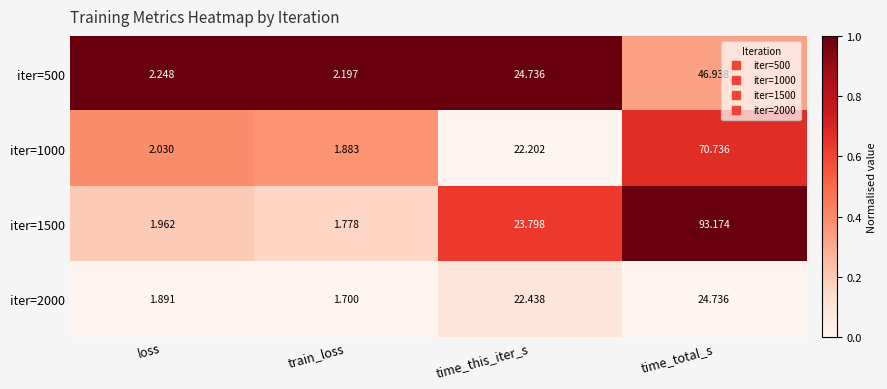

At which category is the sum across all series the highest?

time_total_s